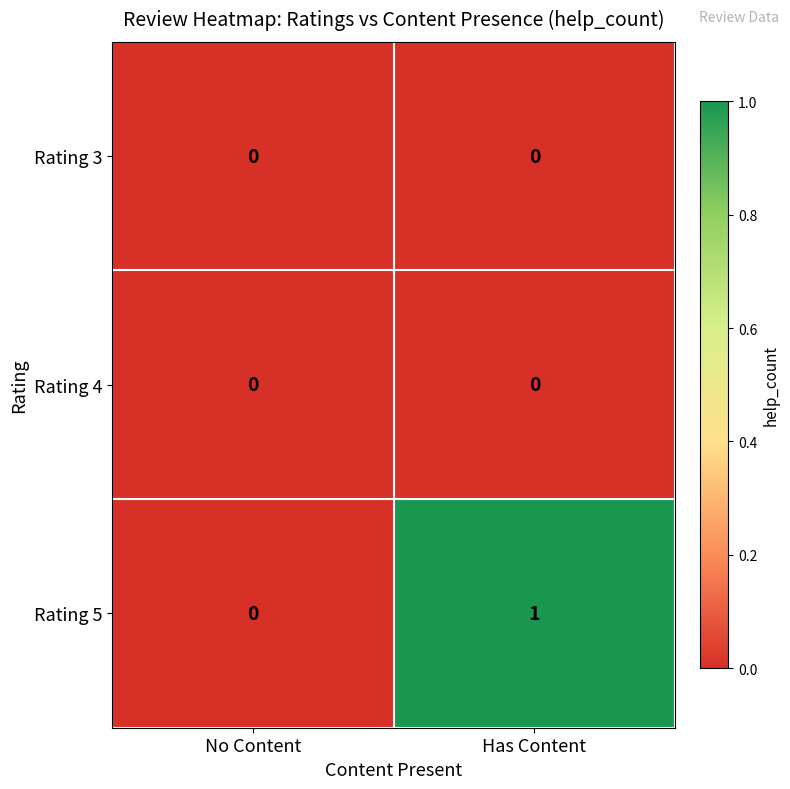

Which series has the largest range (max minus min)?

Rating 5